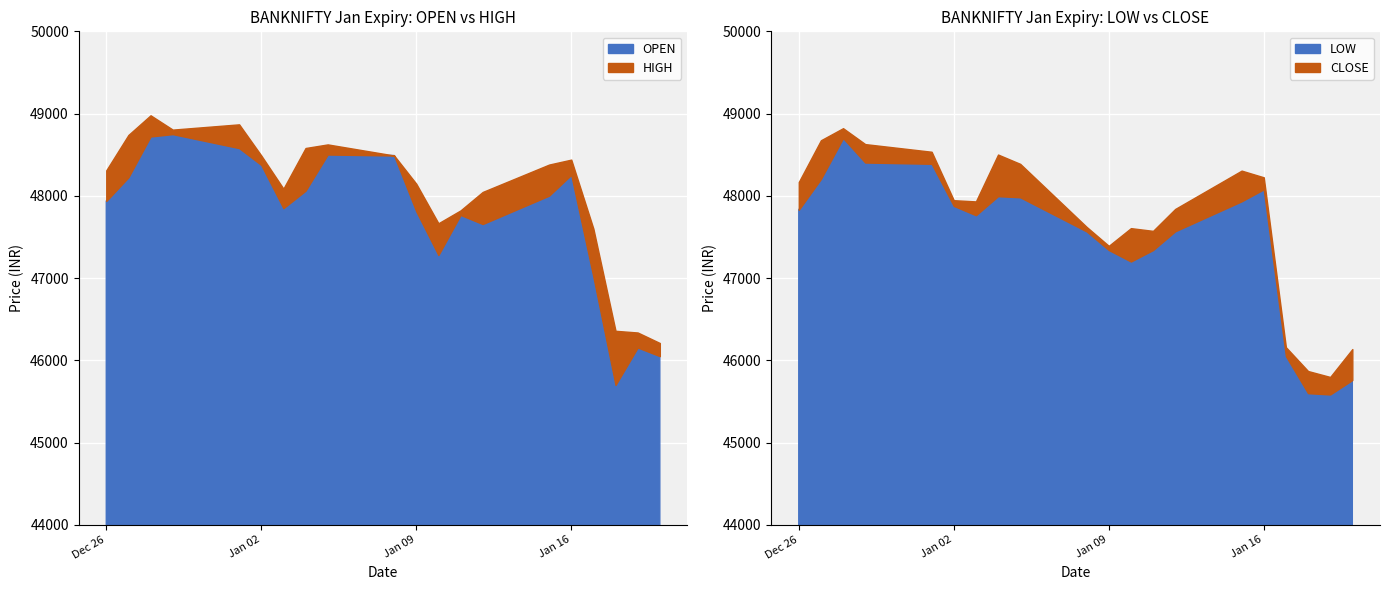

Between 0 and 17, which series saw the biggest shift?

CLOSE